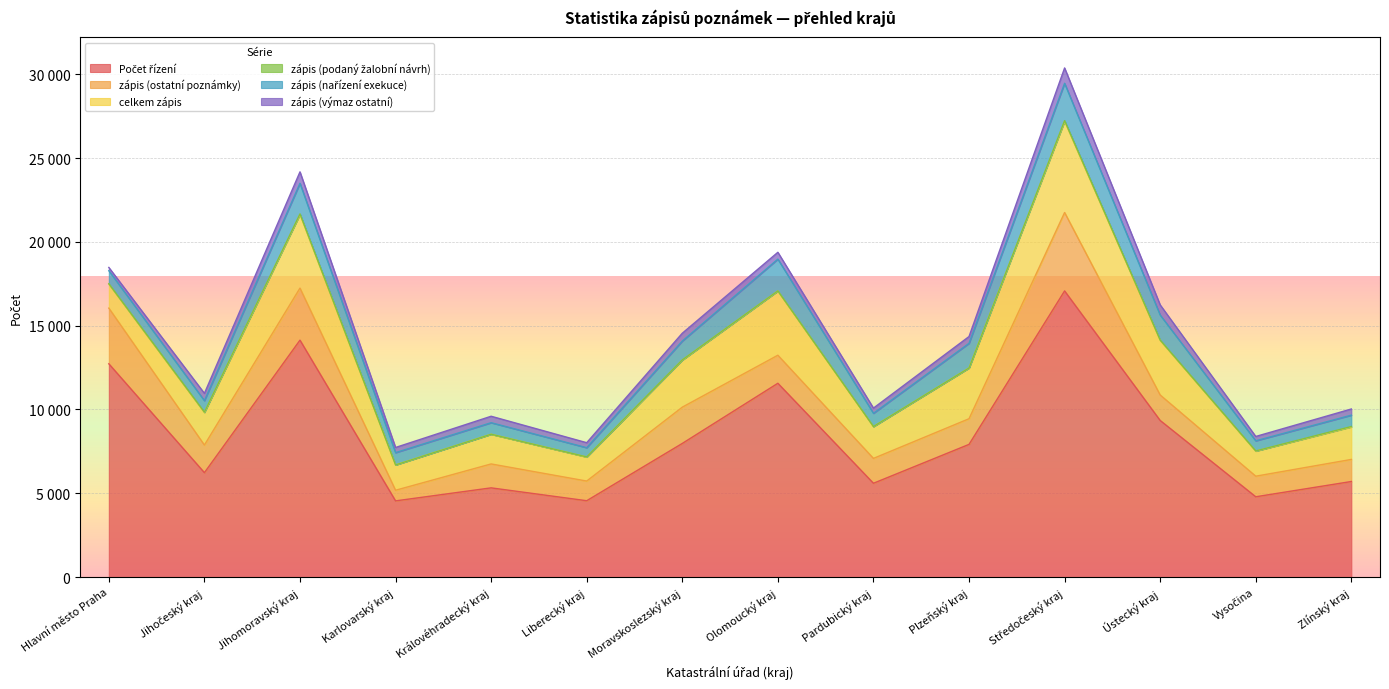

Reading left to right, what are all the values shown in this chart?

Počet řízení: 12725	6230	14135	4547	5324	4556	7974	11563	5598	7917	17072	9343	4792	5703
zápis (ostatní poznámky): 3322	1648	3105	634	1427	1174	2164	1673	1483	1531	4678	1520	1228	1317
celkem zápis: 1437	1941	4390	1510	1771	1431	2807	3828	1897	3024	5436	3262	1495	1938
zápis (podaný žalobní návrh): 15	20	36	1	2	9	12	10	5	5	43	14	11	24
zápis (nařízení exekuce): 779	687	1828	733	687	550	1124	1896	788	1470	2230	1494	605	679
zápis (výmaz ostatní): 195	435	682	308	385	298	468	407	311	404	915	606	259	368